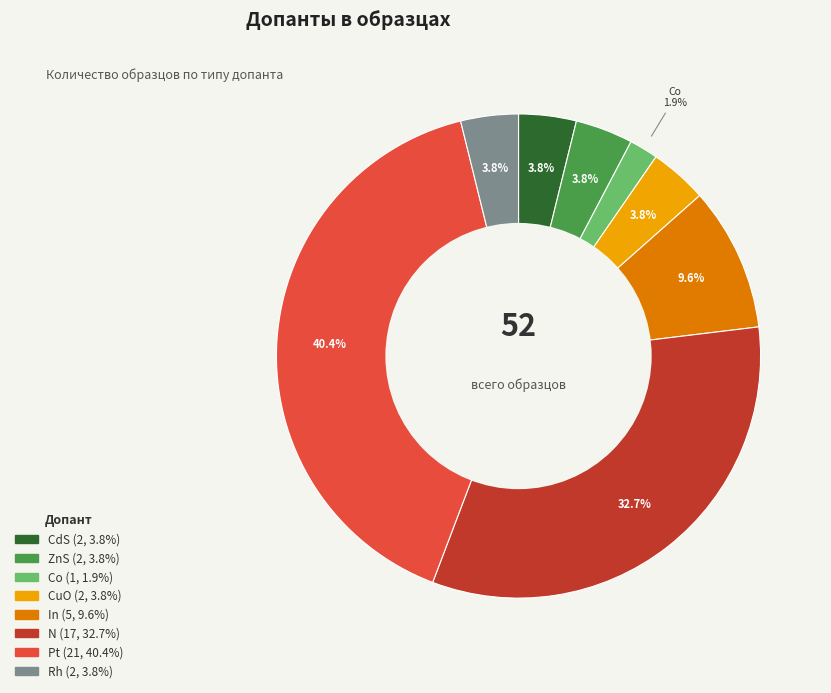

Is there any slice that represents more than half of the pie?

No